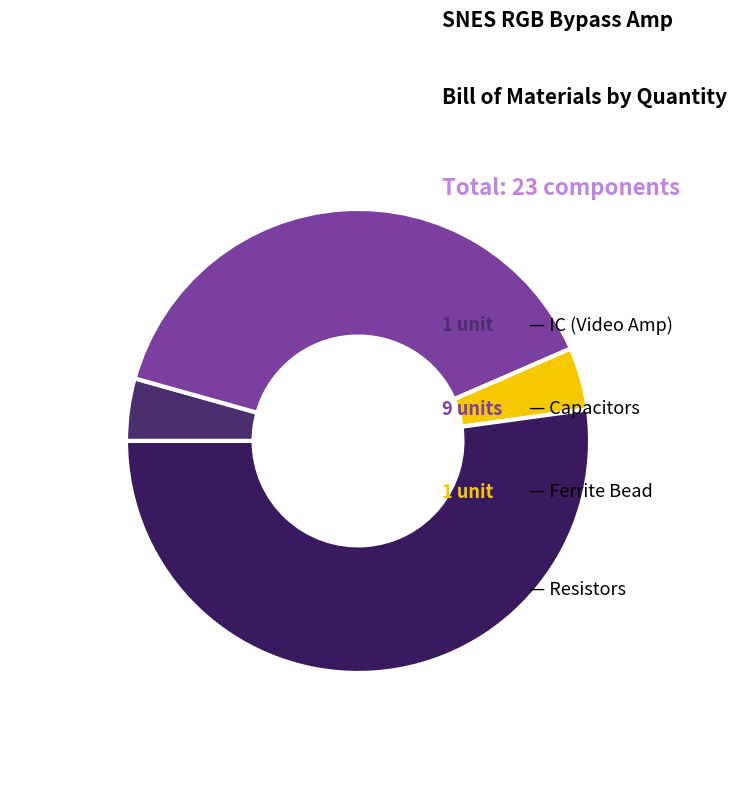

Does any single category account for the majority?

Yes